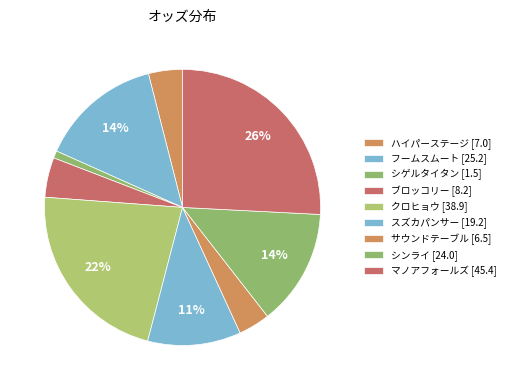

What is the largest slice in the pie chart?

マノアフォールズ